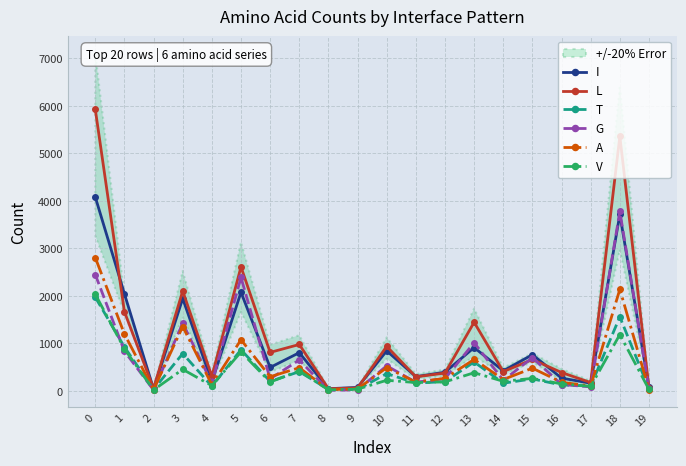

True or false: L has a value of 1123 at 15.

False